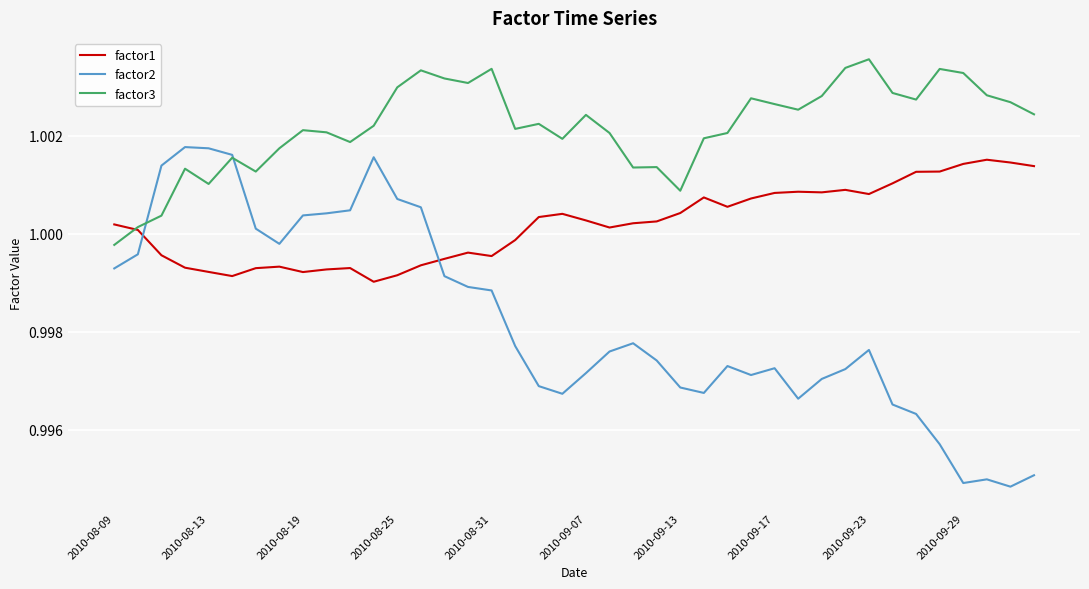

Which series has the widest spread of values?

factor2